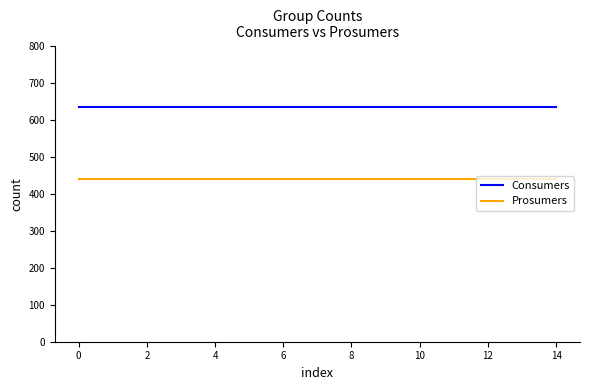

What is the average value of the Consumers series?

635